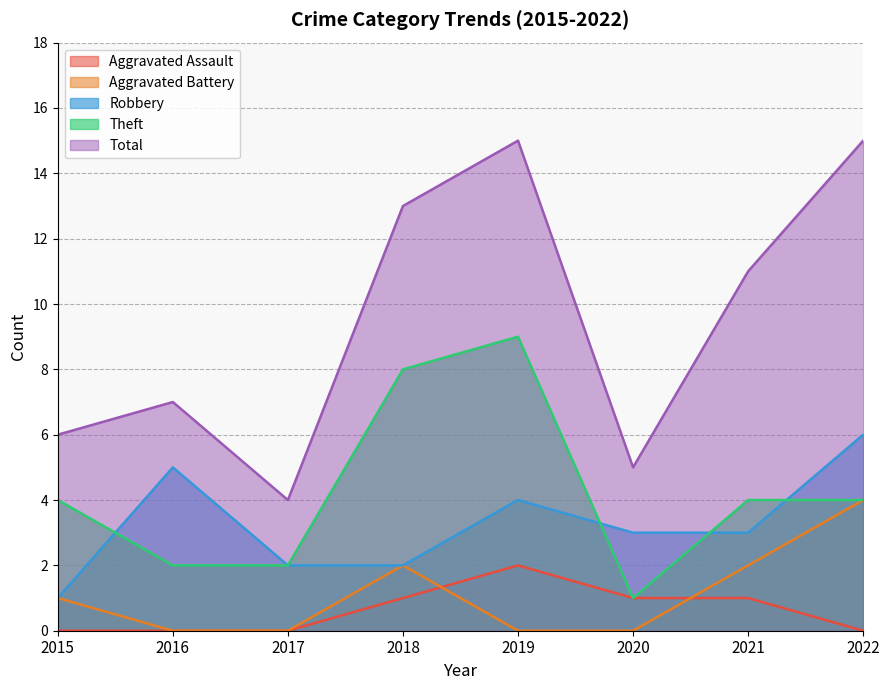

True or false: Aggravated Assault has more than 0 points higher than both neighbors.

True